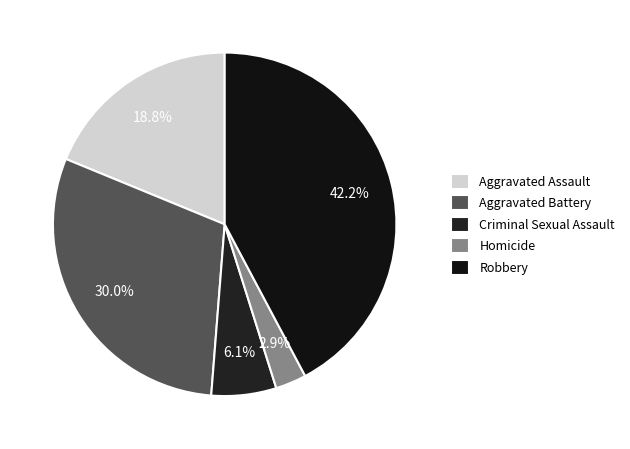

True or false: Criminal Sexual Assault accounts for 1% of the total.

False